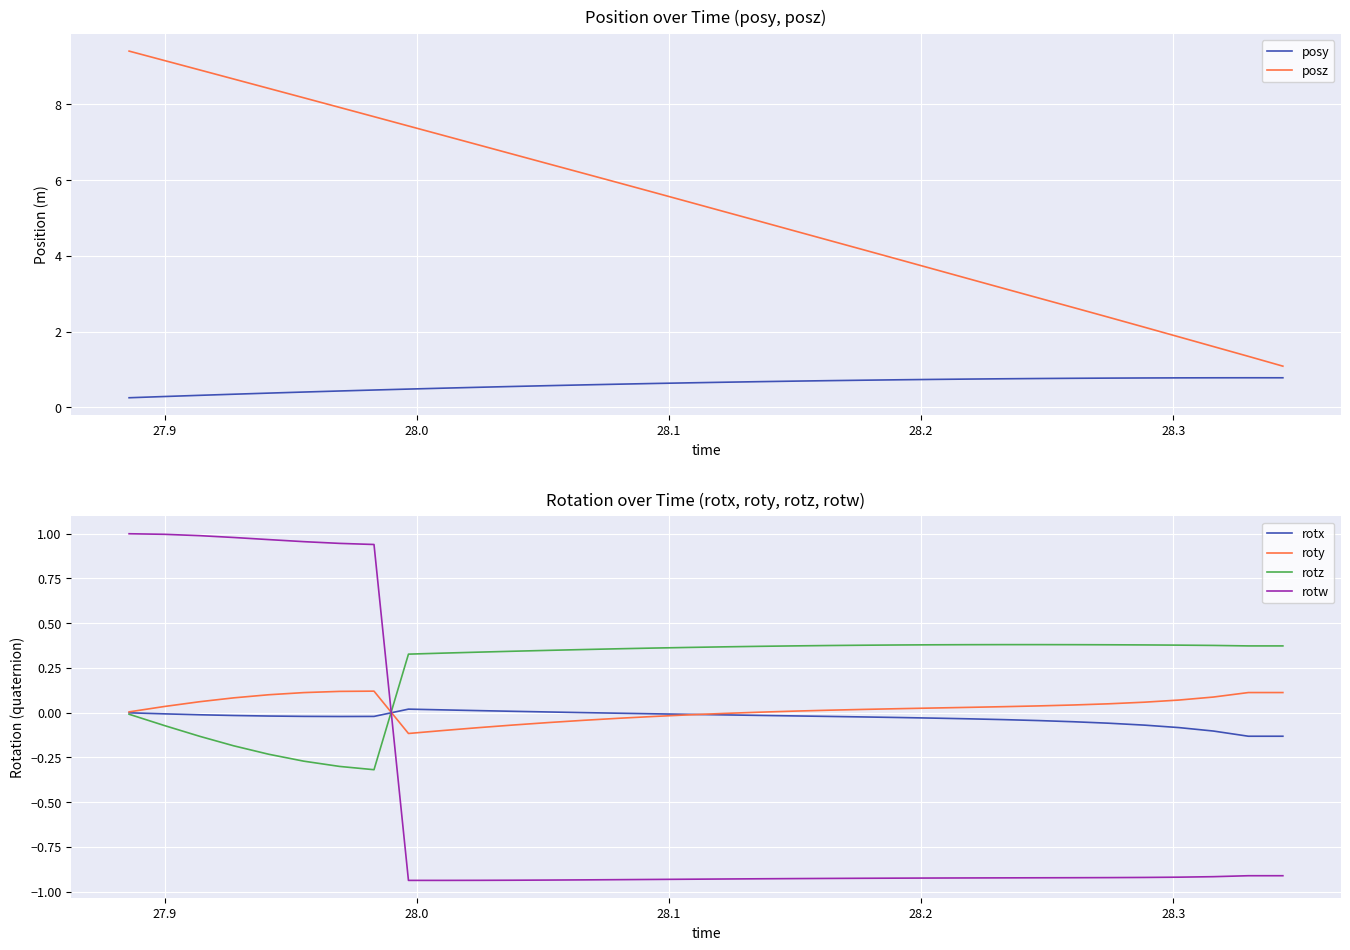

At how many categories does at least one series exceed 5?

18